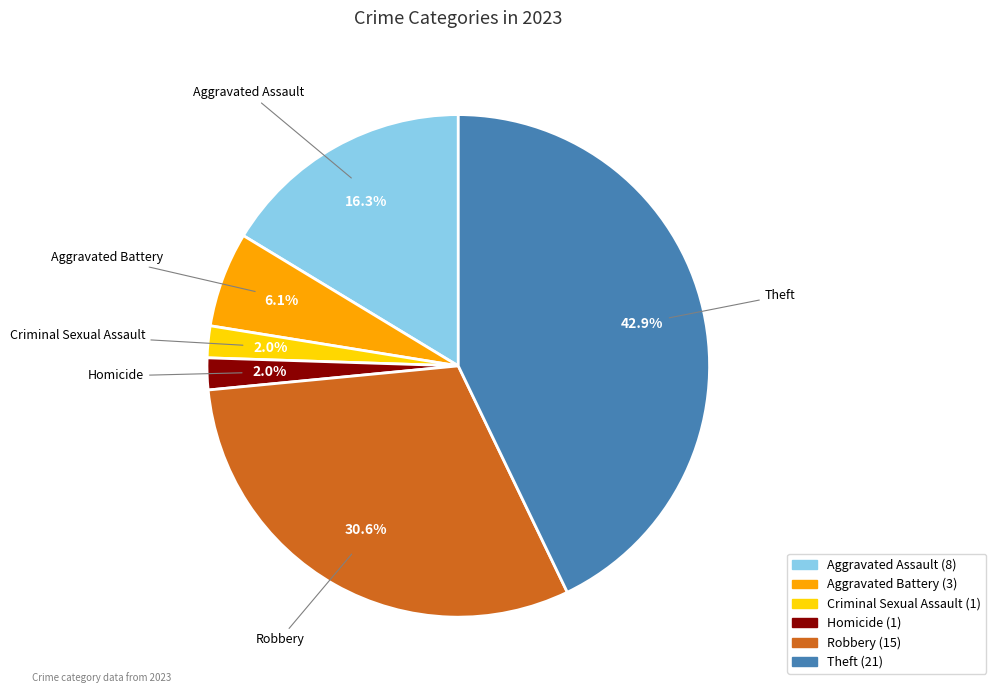

Is the sum of Robbery and Aggravated Battery greater than half?

No